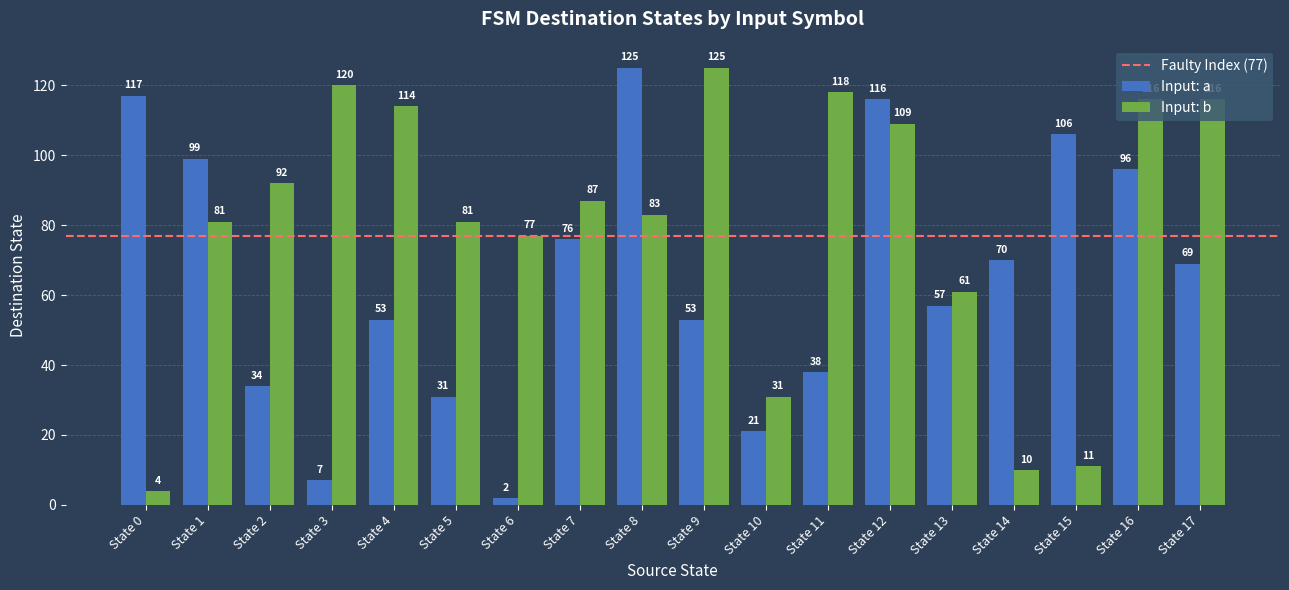

Read the Input: b value at State 8, to the nearest 10.

80